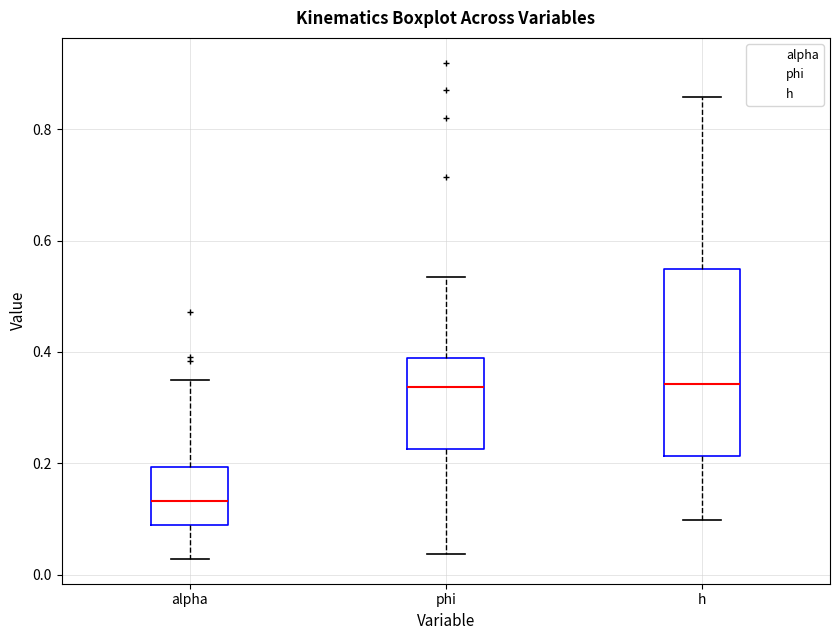

Comparing the boxes themselves (not the whiskers), which one is the tallest?

h